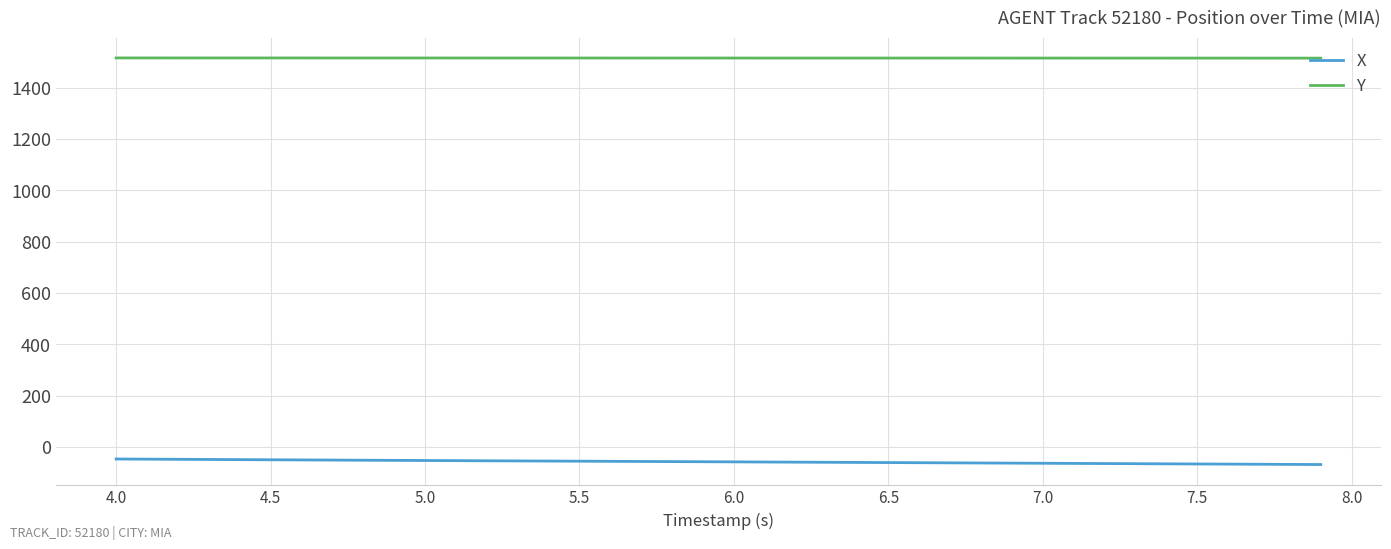

Which series has the widest spread of values?

X